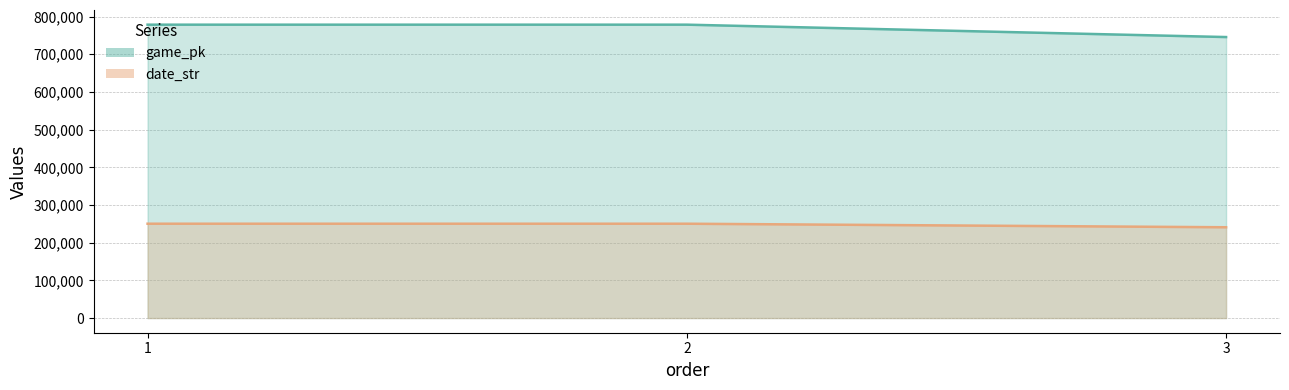

What is the total value across all series at 1?

1028849